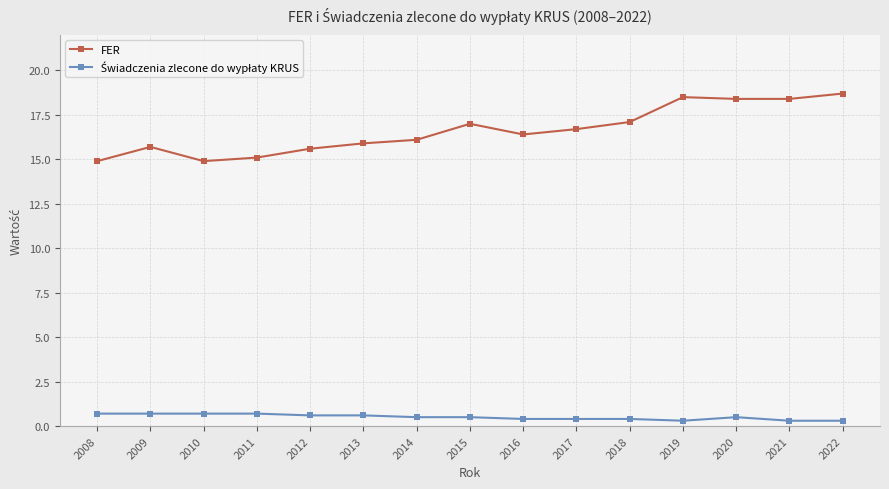

What is the value of the FER point at the 2nd from the left?

15.7